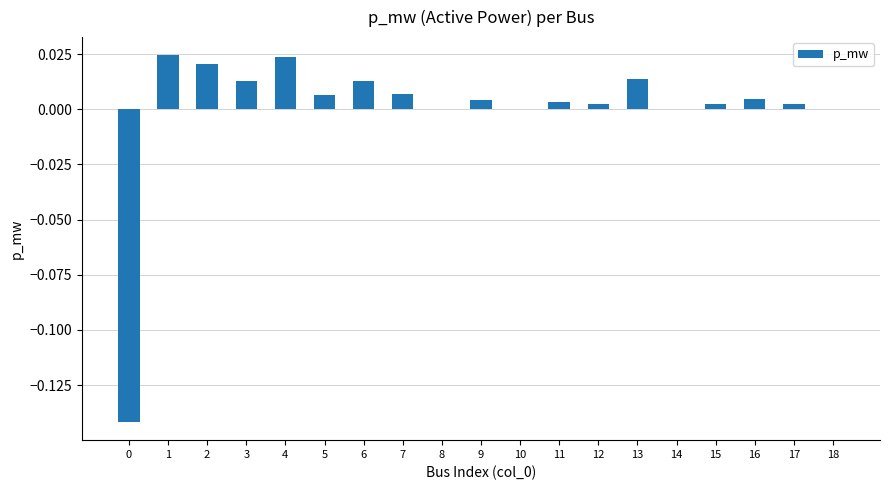

True or false: the data shows 0.0 at 2.

True